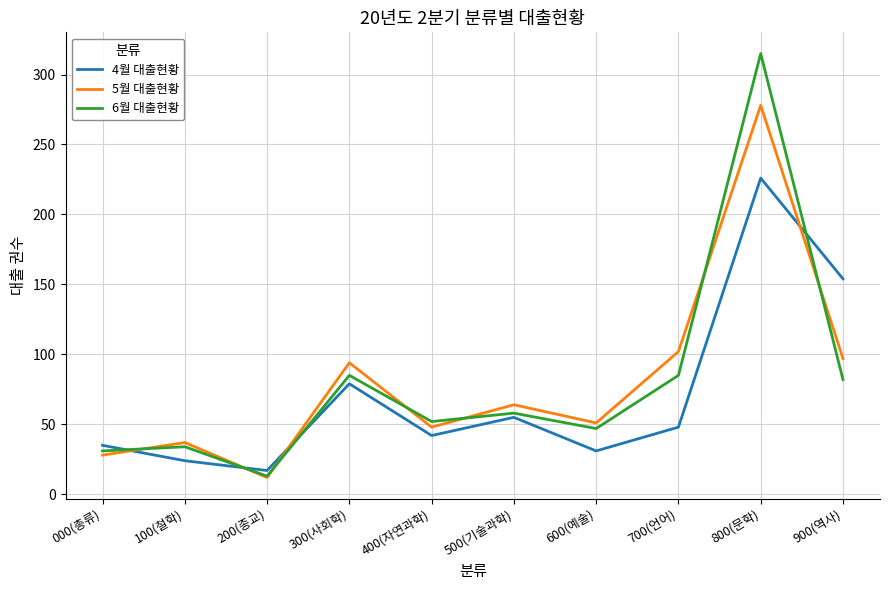

Between 200(종교) and 600(예술), which series saw the biggest shift?

5월 대출현황